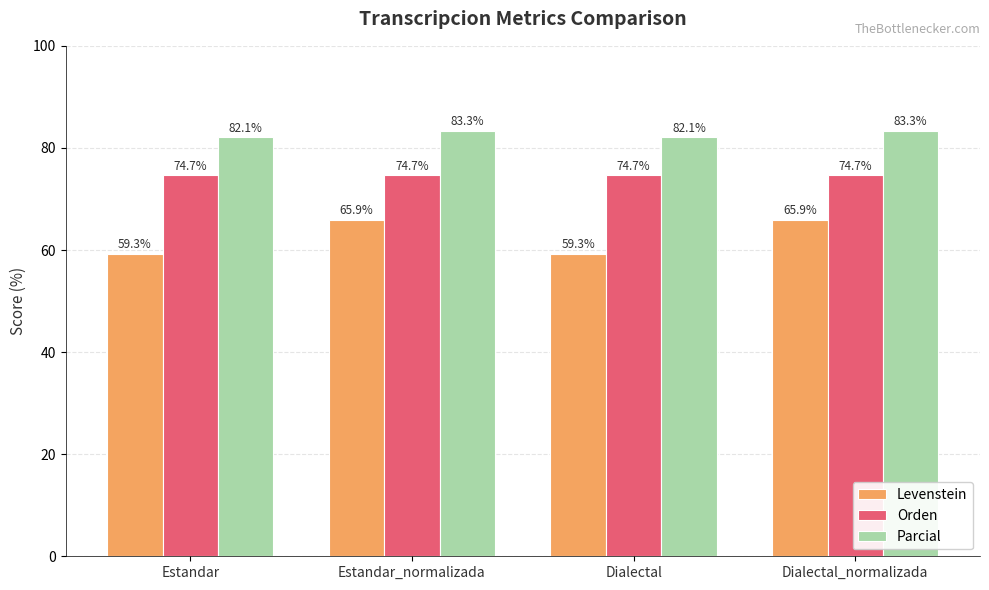

What is the label of the 4th bar from the right?

Estandar